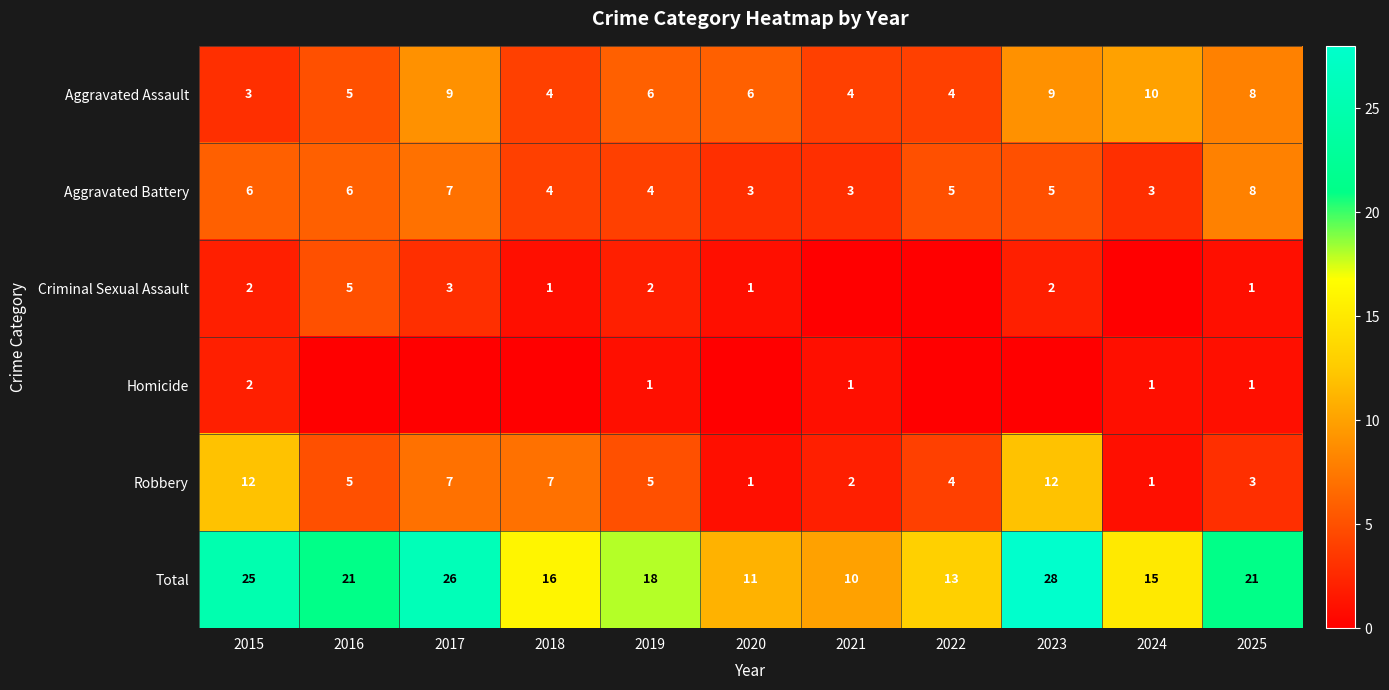

At 2019, list the series in order from smallest to largest.

Homicide, Criminal Sexual Assault, Aggravated Battery, Robbery, Aggravated Assault, Total